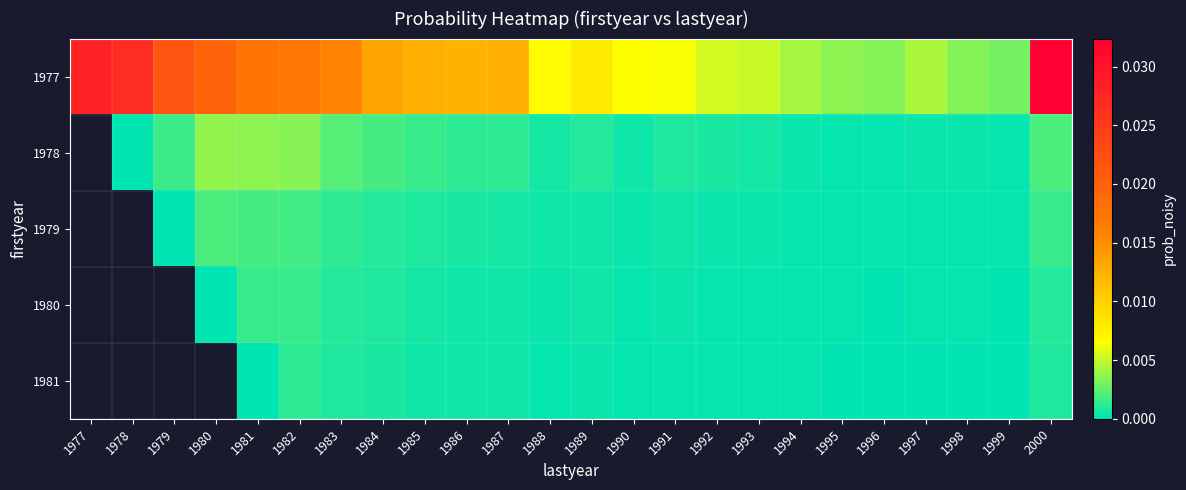

Which series changed the most between 1981 and 1996?

1977